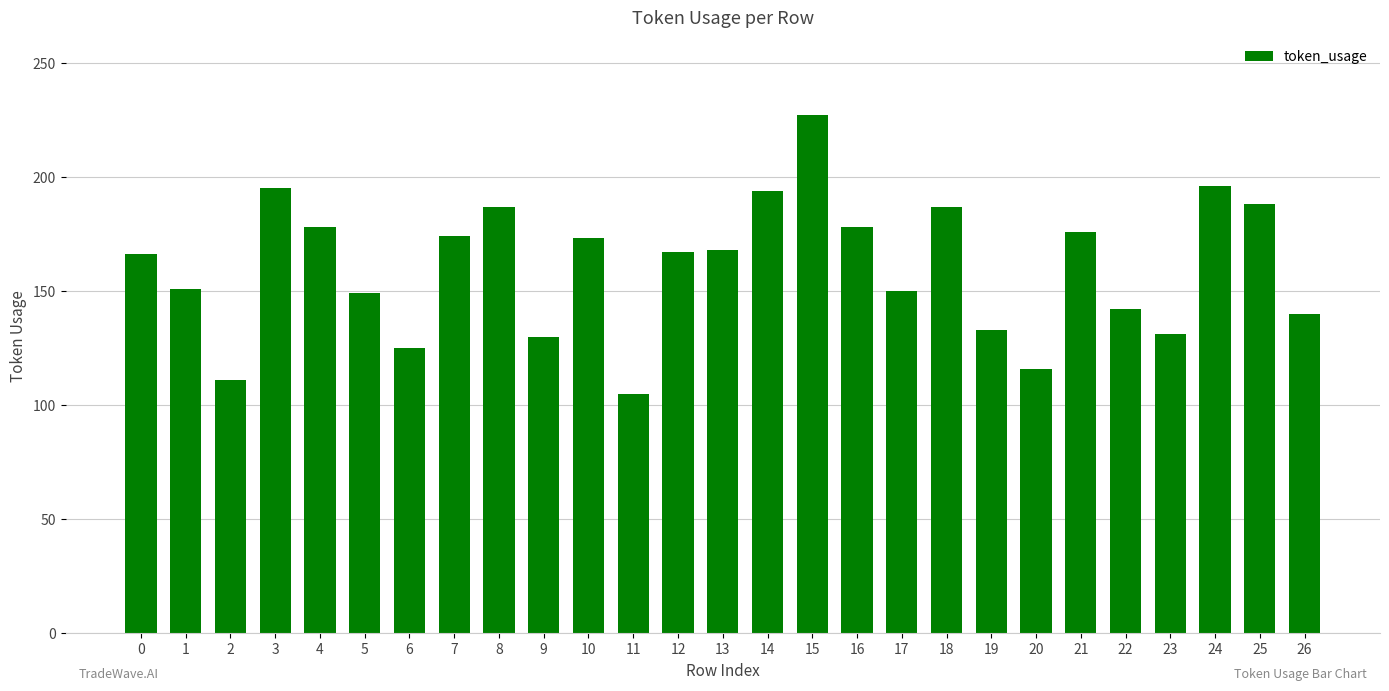

What is the sum of all values?

4337